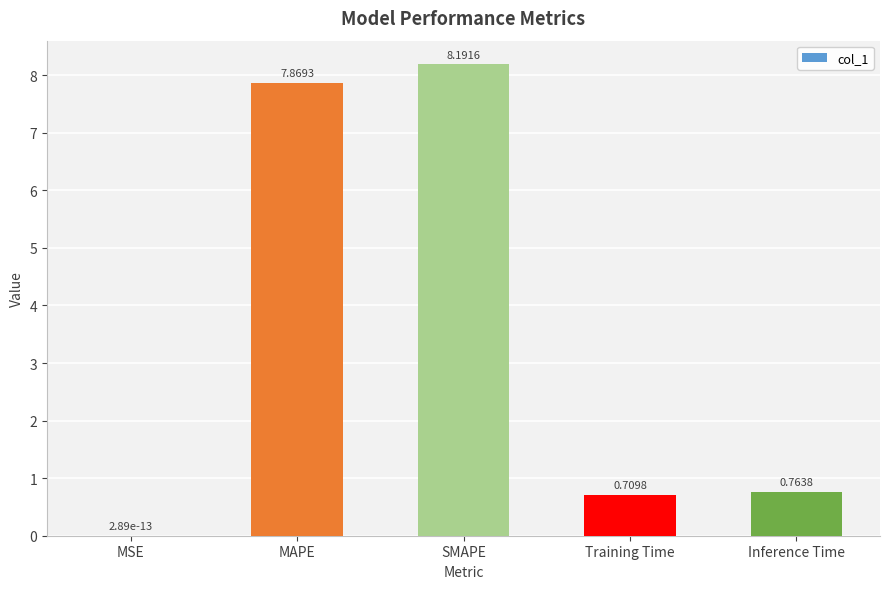

What is the sum of the values at MAPE and SMAPE?

16.1